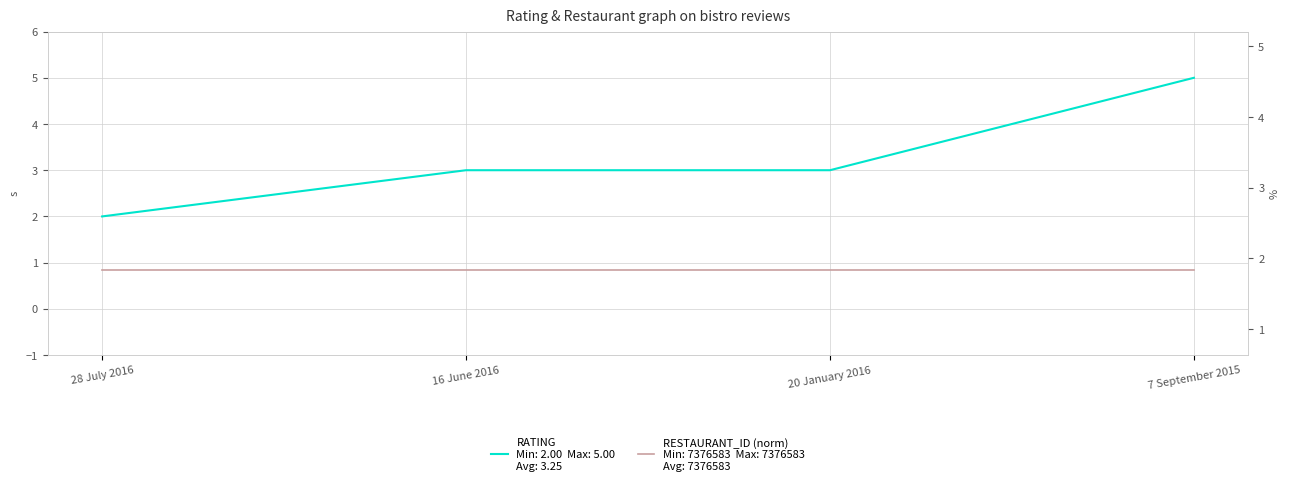

At which category does the chart reach its peak across all series?

7 September 2015